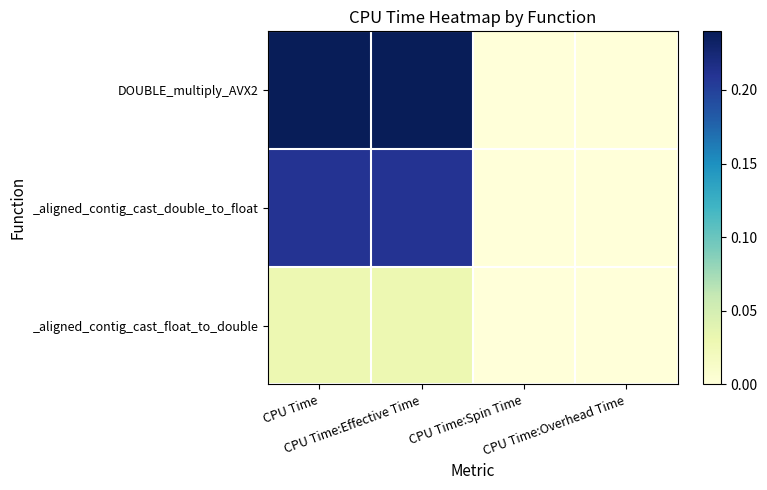

How many distinct data groups are displayed?

3